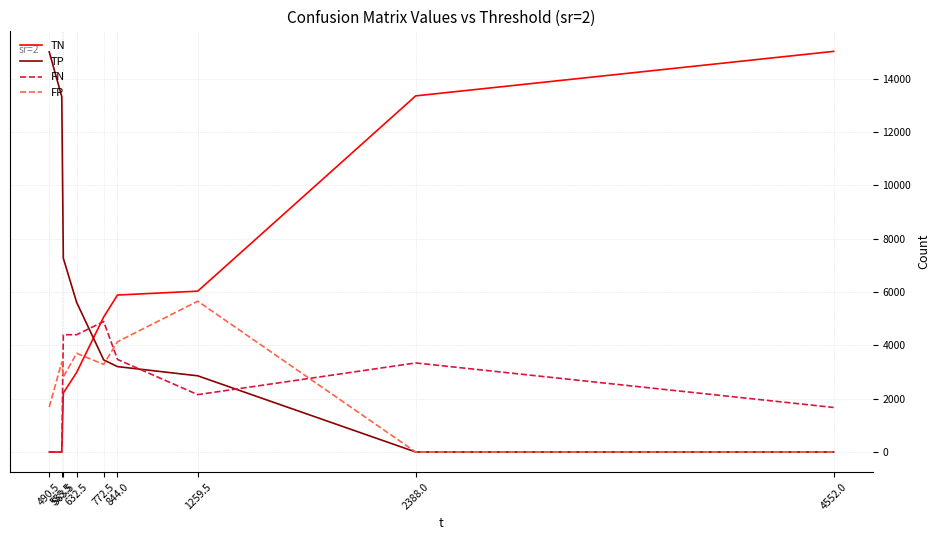

Where do FN and FP first cross each other?

555.5 and 563.5